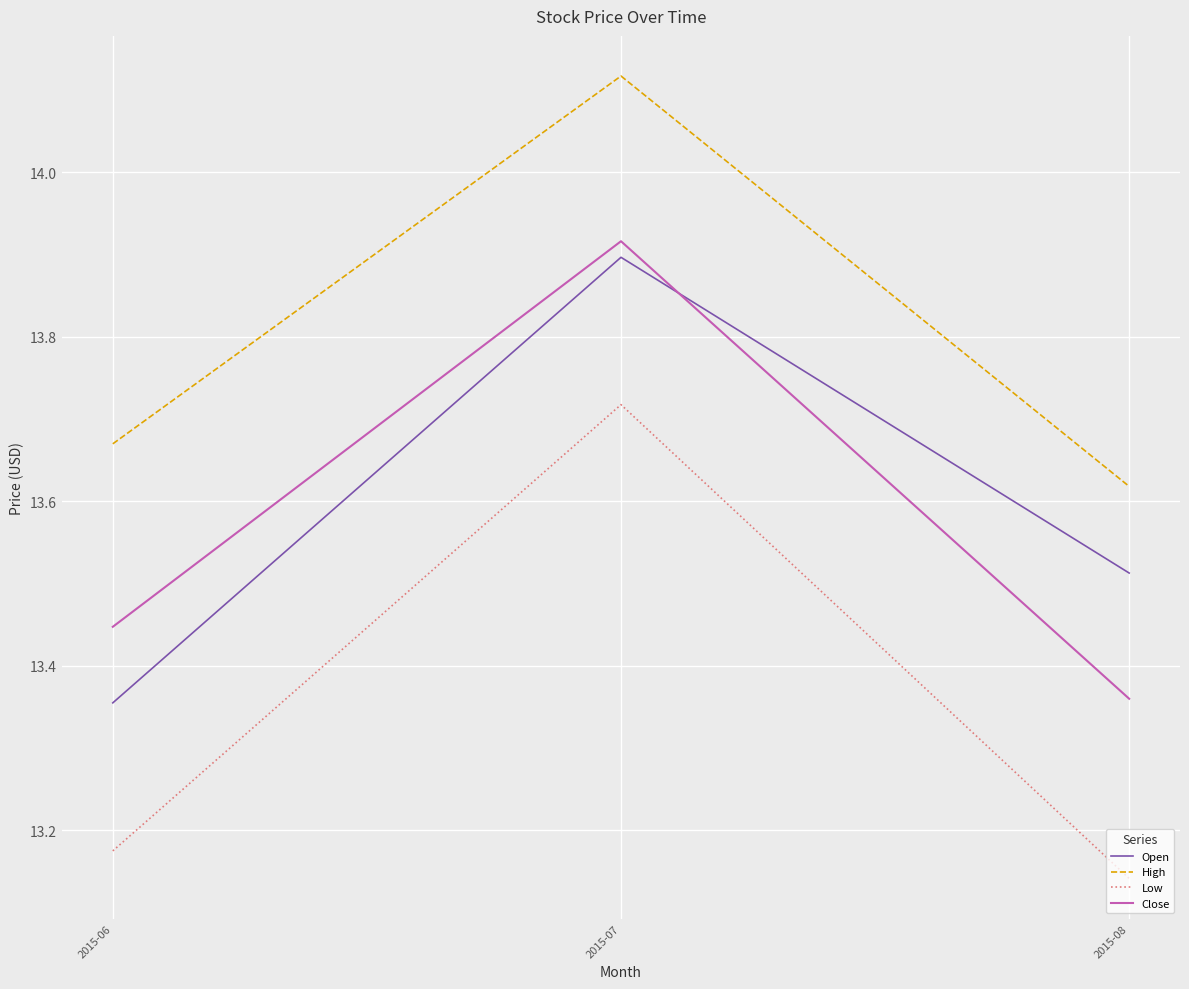

Which category has the highest value in the High series?

2015-07